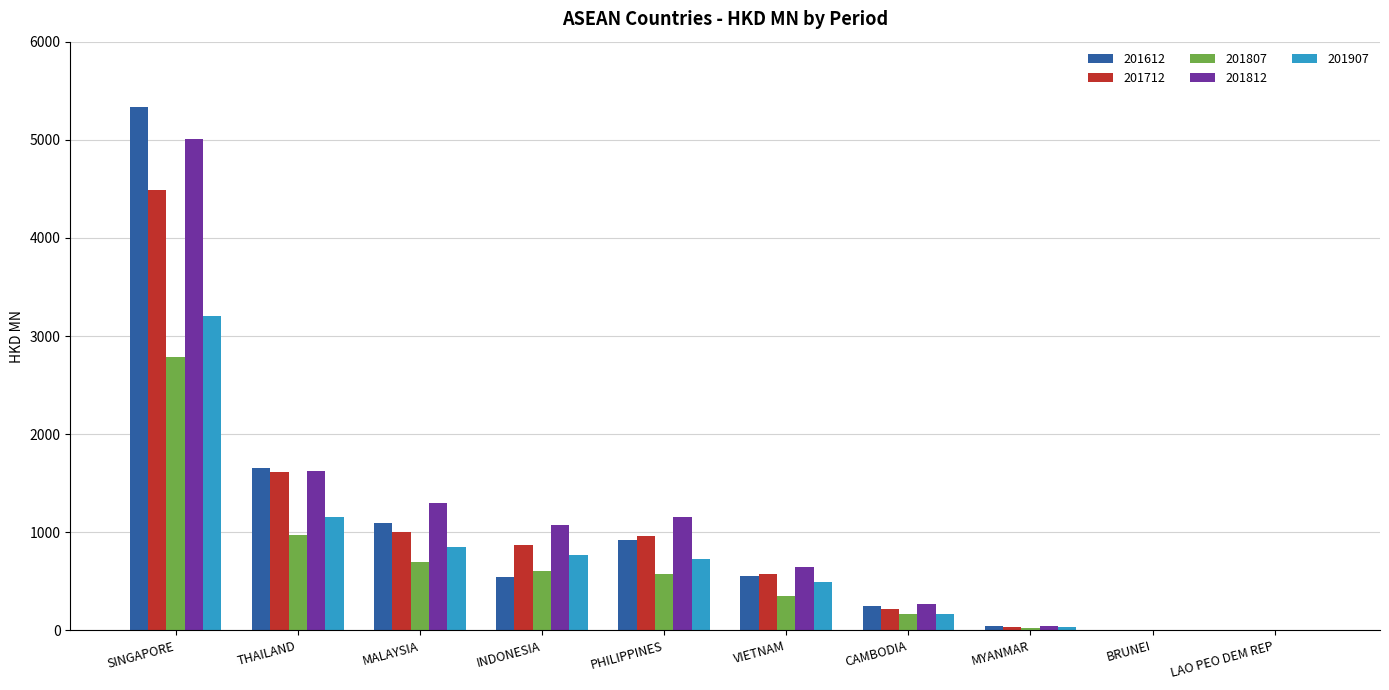

What is the total value across all series at VIETNAM?

2627.2